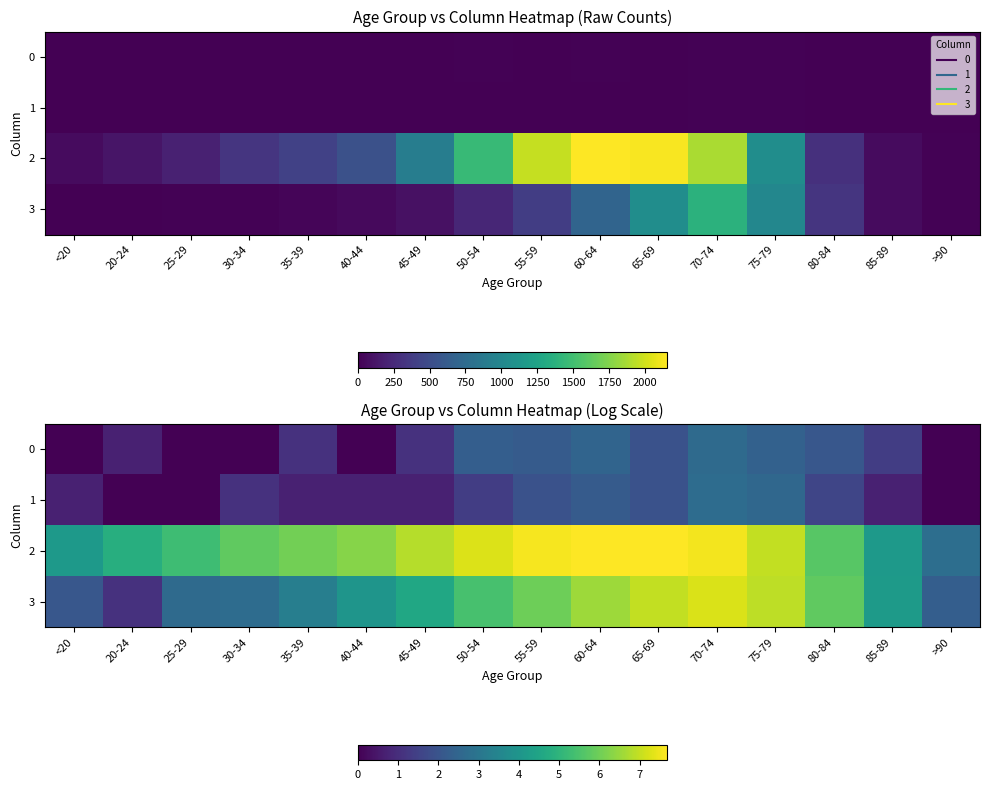

How many values in the 3 series exceed 4?

9